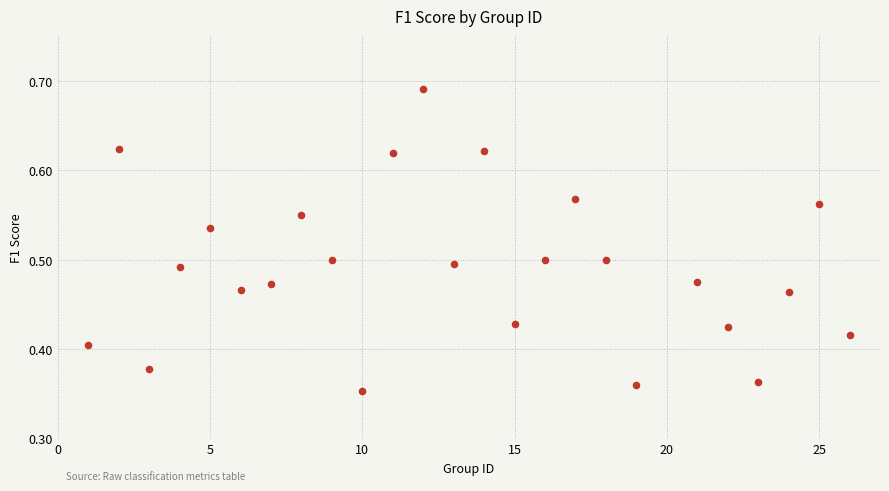

What is the range of Y values (max minus min)?

0.3